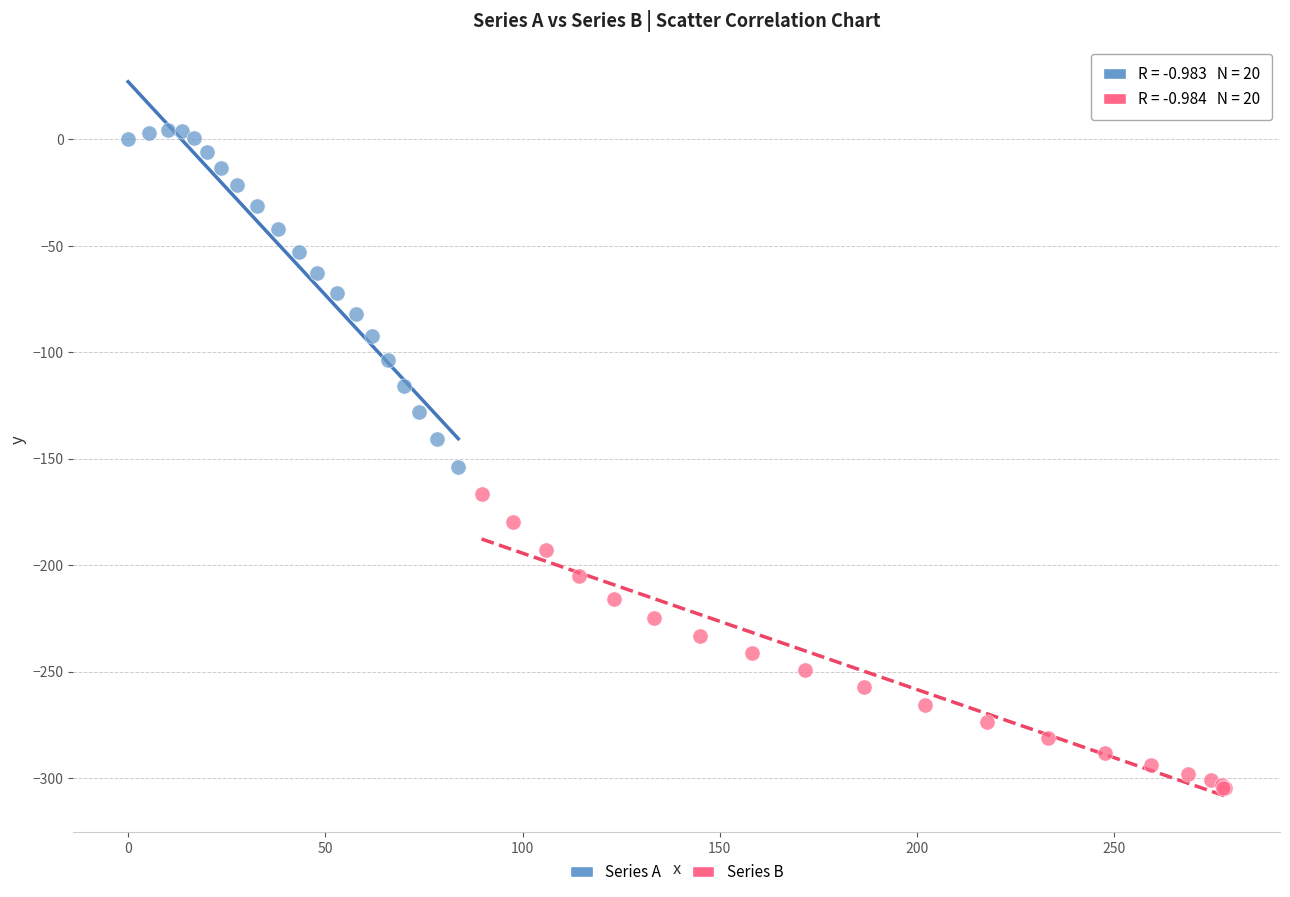

Which series reaches the maximum Y coordinate?

Series A